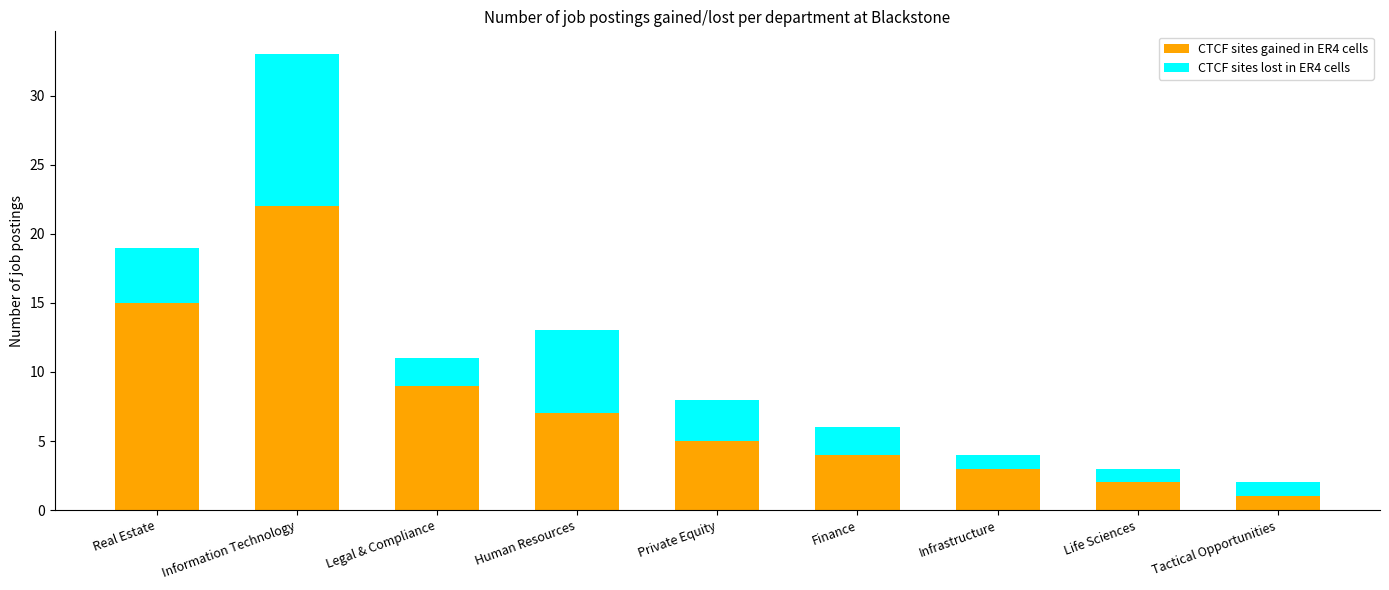

Rank the categories by CTCF sites gained in ER4 cells value from highest to lowest.

Information Technology, Real Estate, Legal & Compliance, Human Resources, Private Equity, Finance, Infrastructure, Life Sciences, Tactical Opportunities